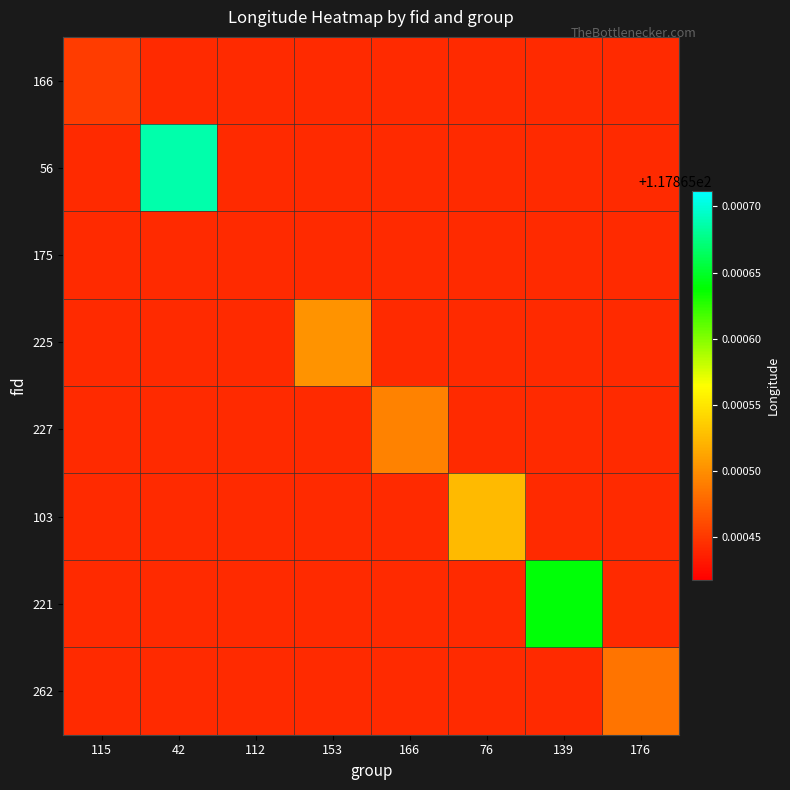

At which category is the sum across all series the highest?

42